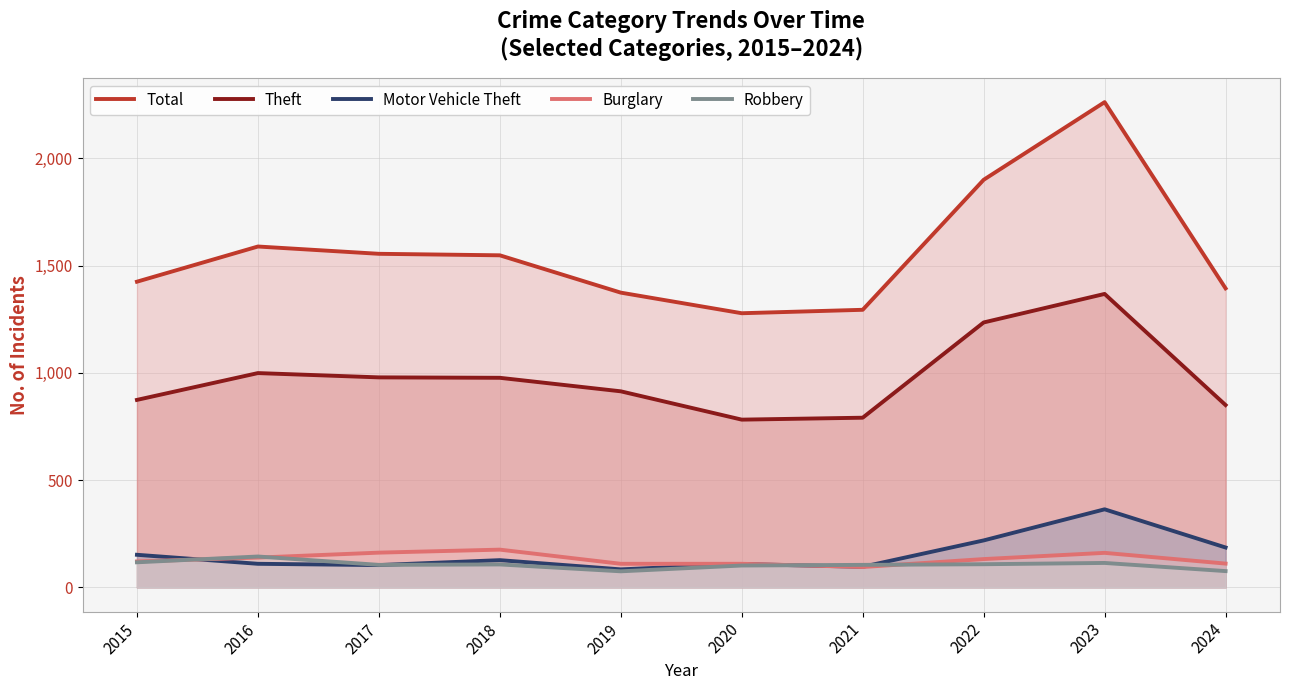

Which series changed the most between 2019 and 2021?

Theft